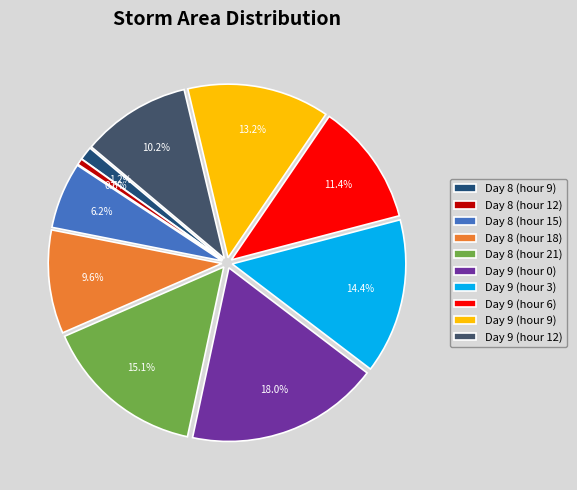

What portion of the pie excludes Day 9 (hour 6)?

88.6%